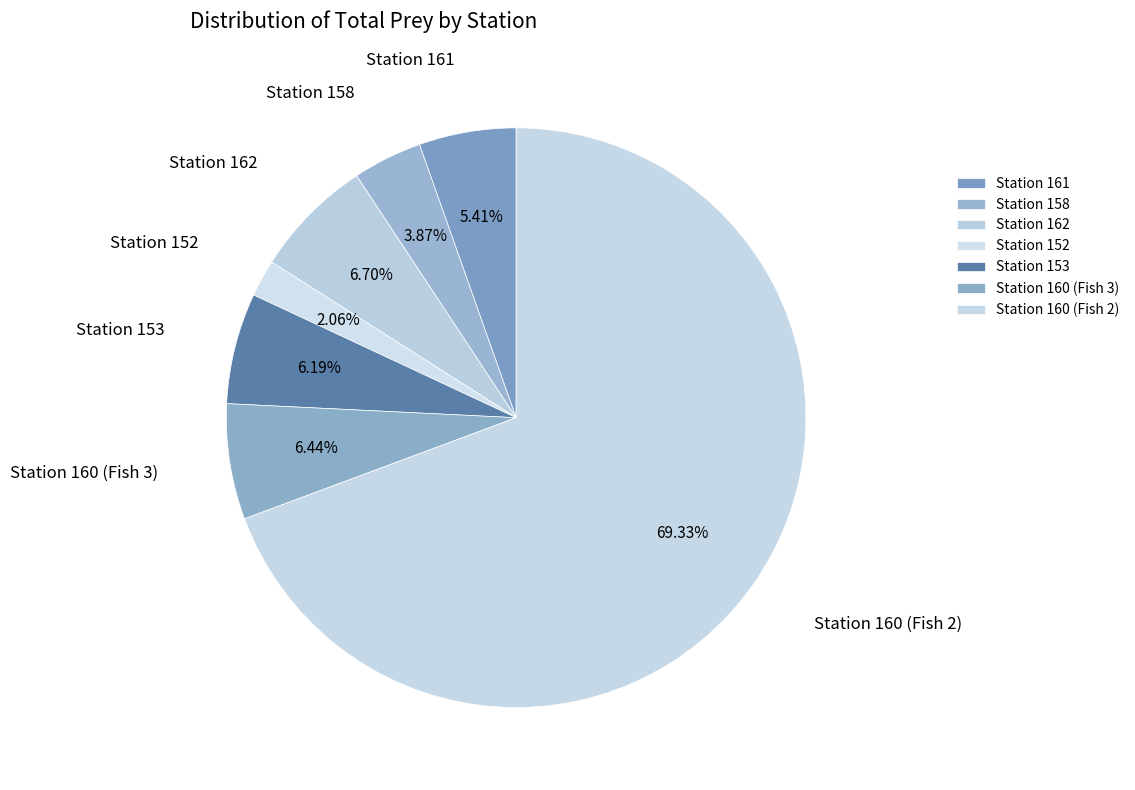

What is the smallest slice in the pie chart?

Station 152